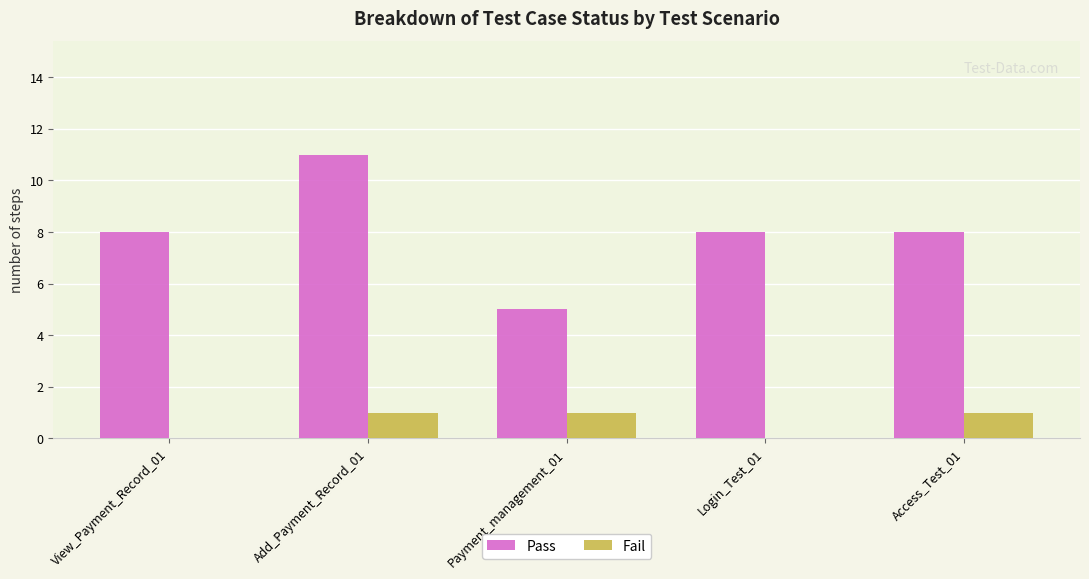

What is the sum of the Fail values at Login_Test_01 and Add_Payment_Record_01?

1